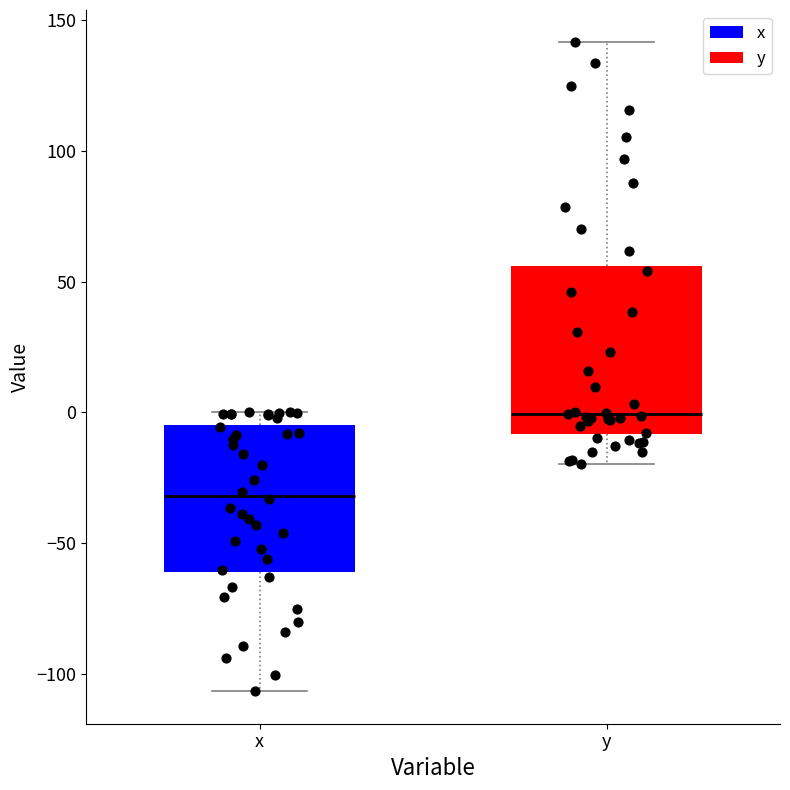

Comparing the boxes themselves (not the whiskers), which one is the tallest?

y